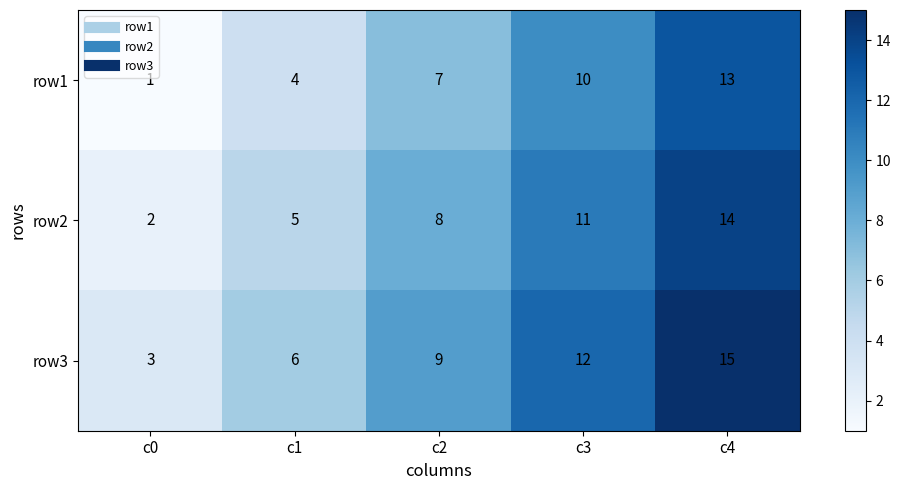

What is the sum of the row2 values at c1 and c0?

7